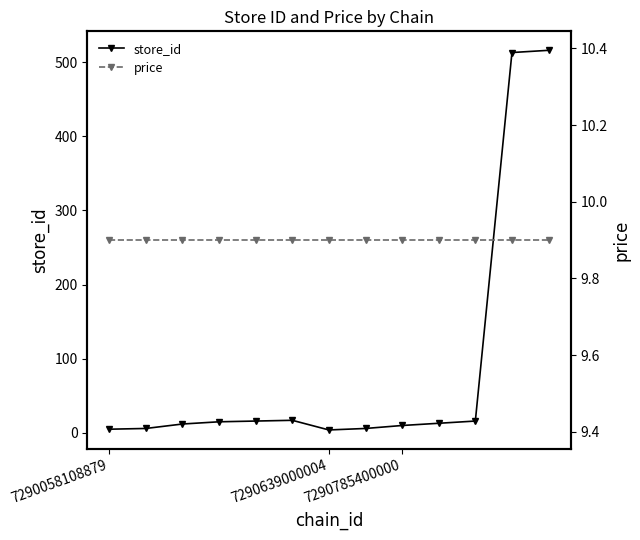

Which series has the largest total across all categories?

store_id